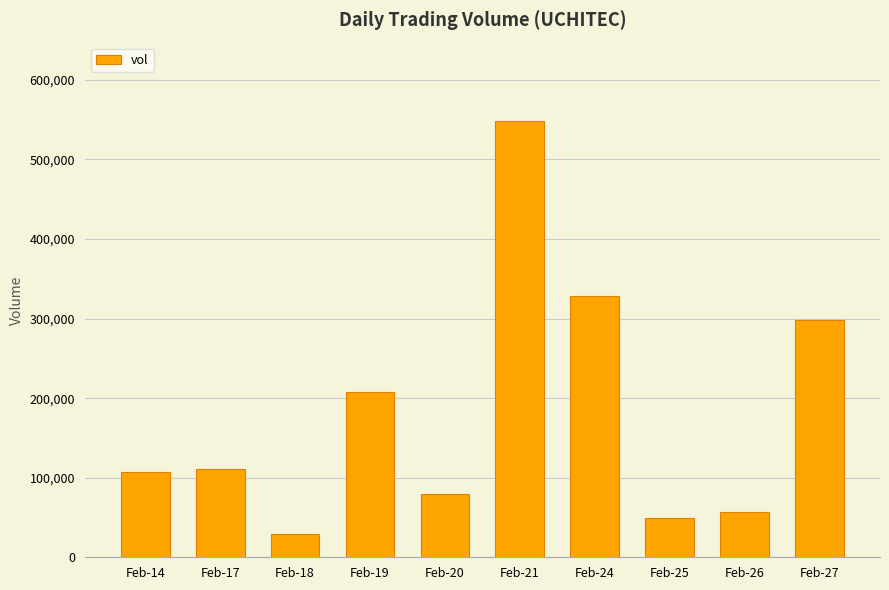

Reading right to left, extract all data points from this chart.

297700	57000	49300	328000	548200	79100	207200	29800	111100	106900